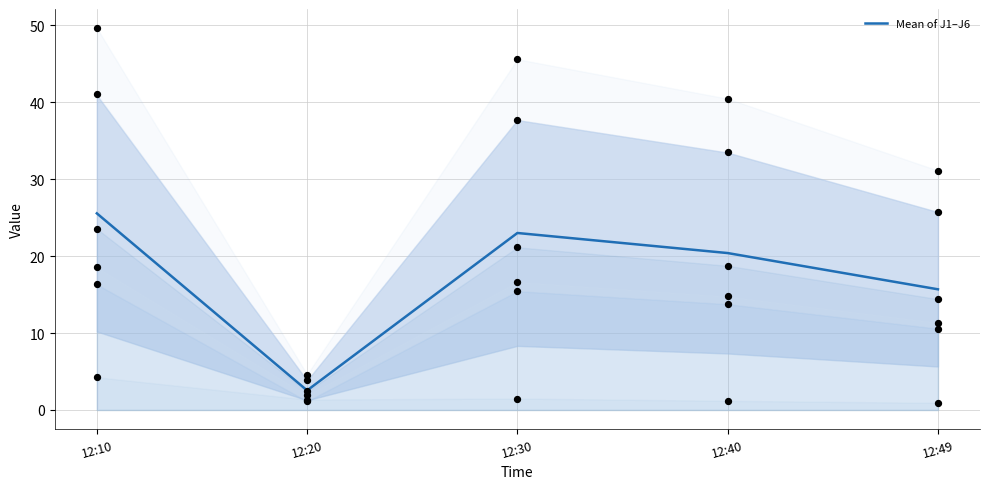

Approximately how many times larger is the value at 12:49 compared to 12:40?

0.8